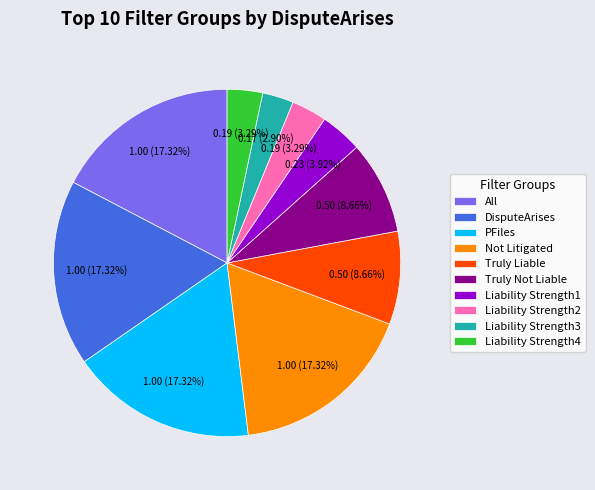

To the nearest percent, what is the difference between the Liability Strength3 and All slice percentages?

14%